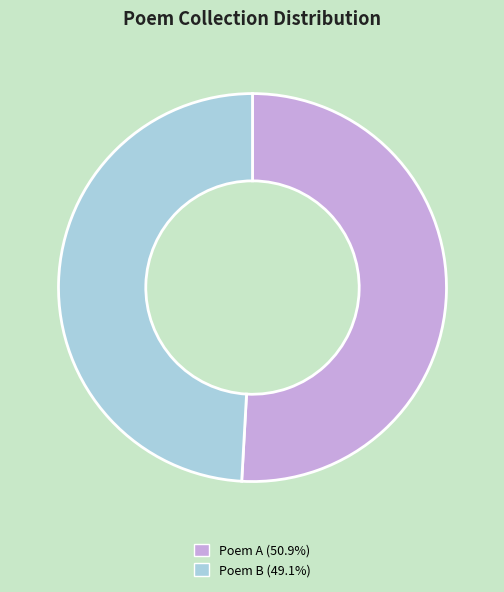

Does any single category account for the majority?

Yes